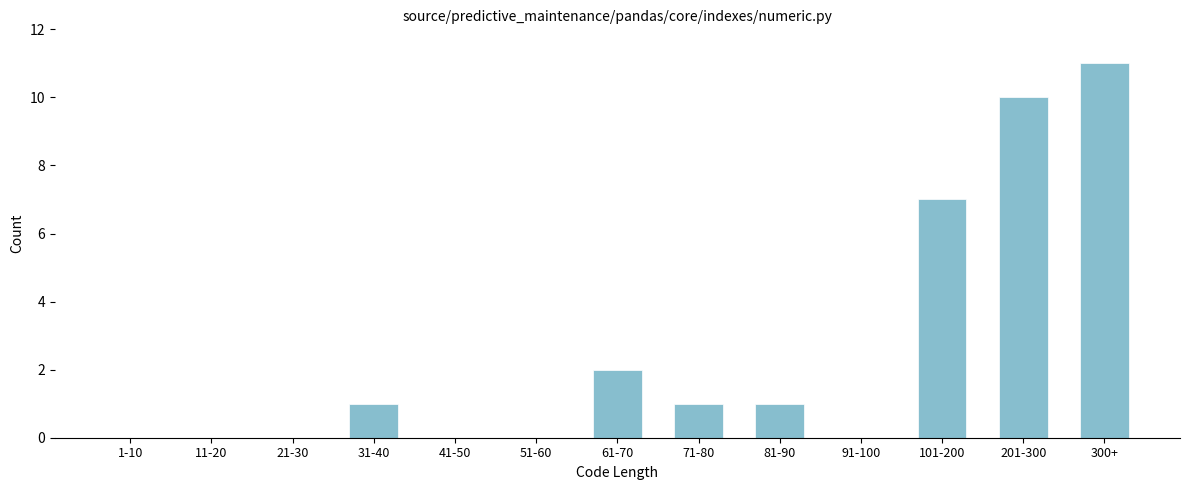

Reading left to right, transcribe all the data shown in this chart.

1-10=0	11-20=0	21-30=0	31-40=1	41-50=0	51-60=0	61-70=2	71-80=1	81-90=1	91-100=0	101-200=7	201-300=10	300+=11